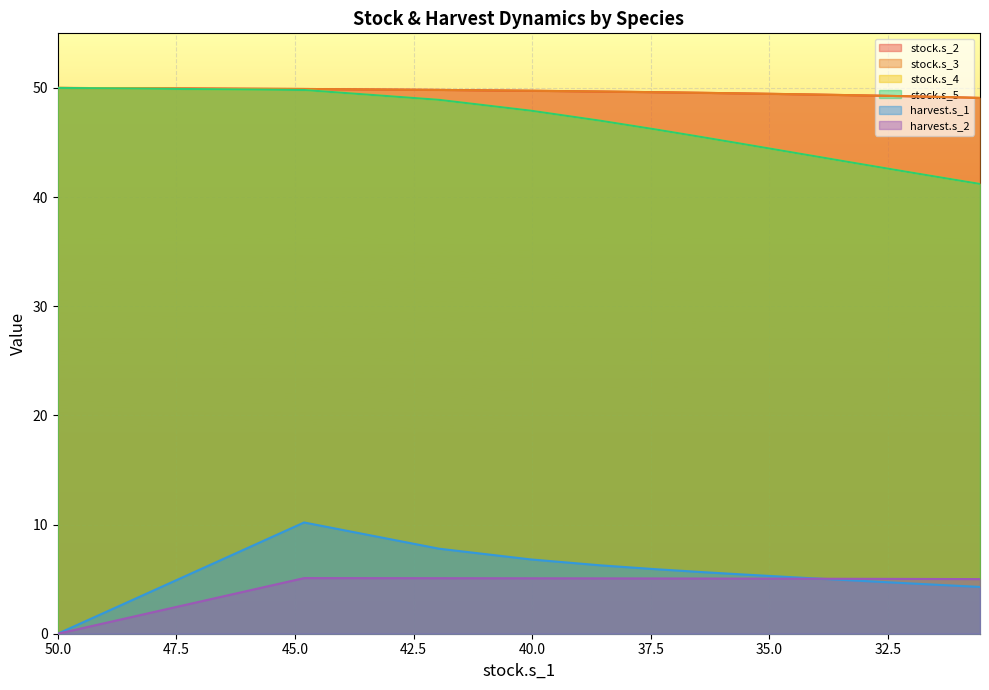

True or false: harvest.s_2 and stock.s_3 intersect in this chart.

False